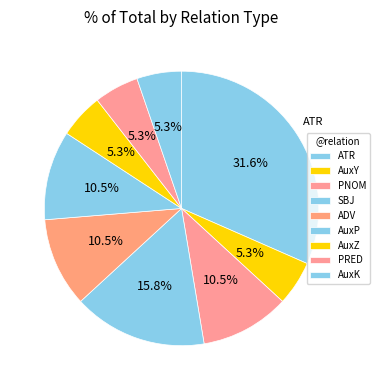

To the nearest percent, what is the combined percentage of PRED and AuxZ?

11%